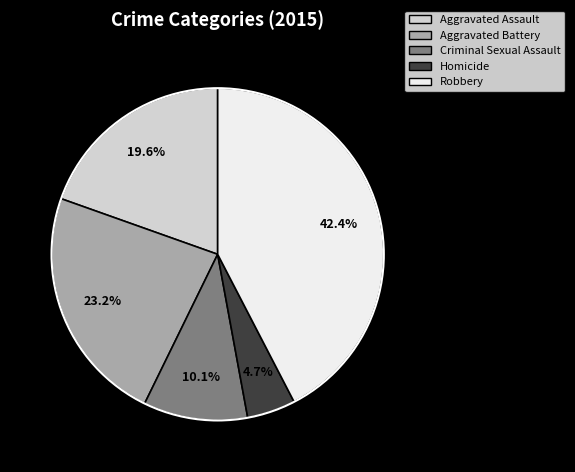

How many slices are in this pie chart?

5